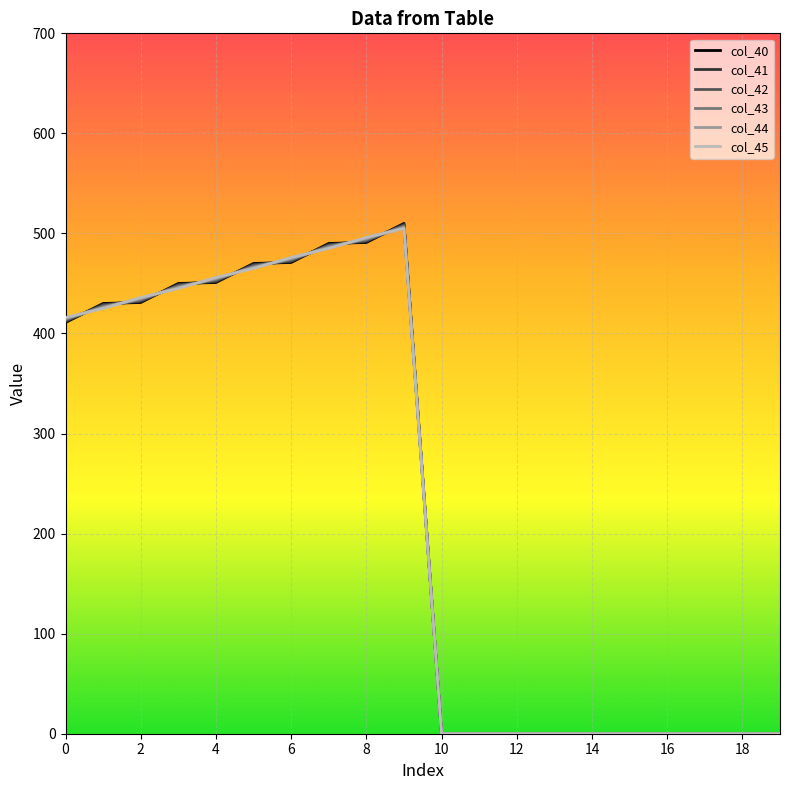

What is the sum of all col_42 values?

4605.0